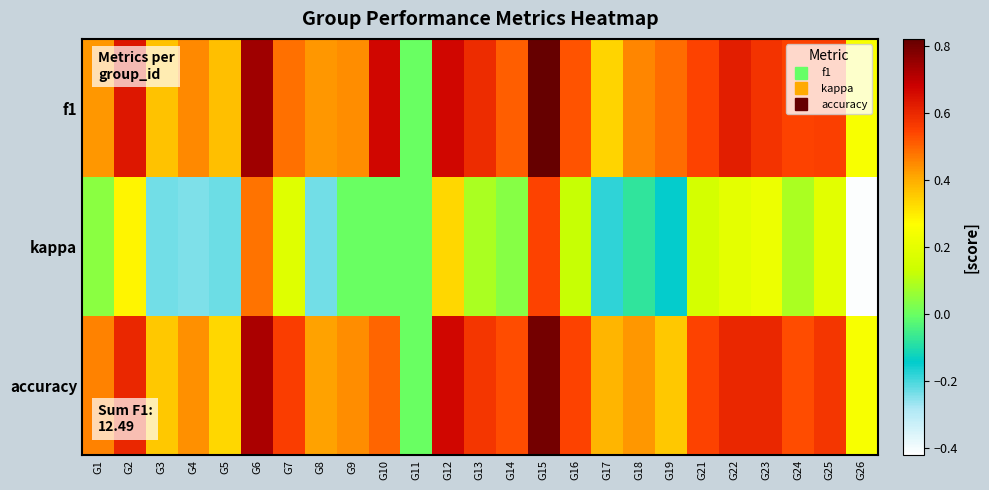

What is the total value across all series at G12?

1.7